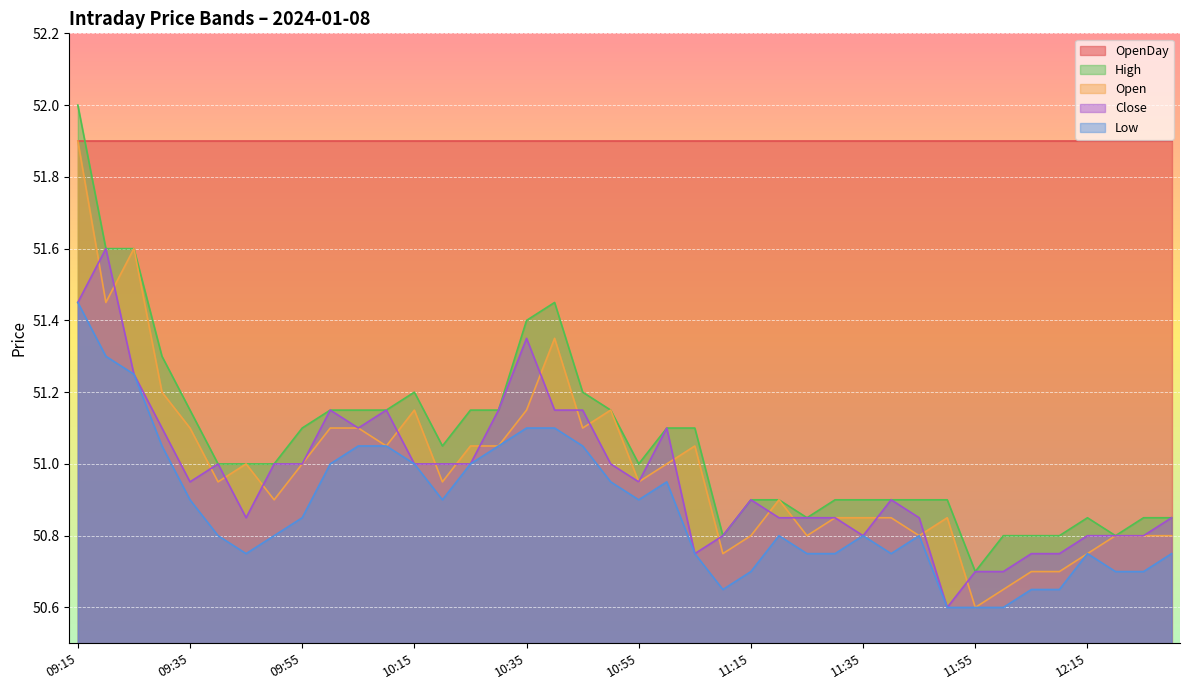

At which category is the sum across all series the highest?

09:15